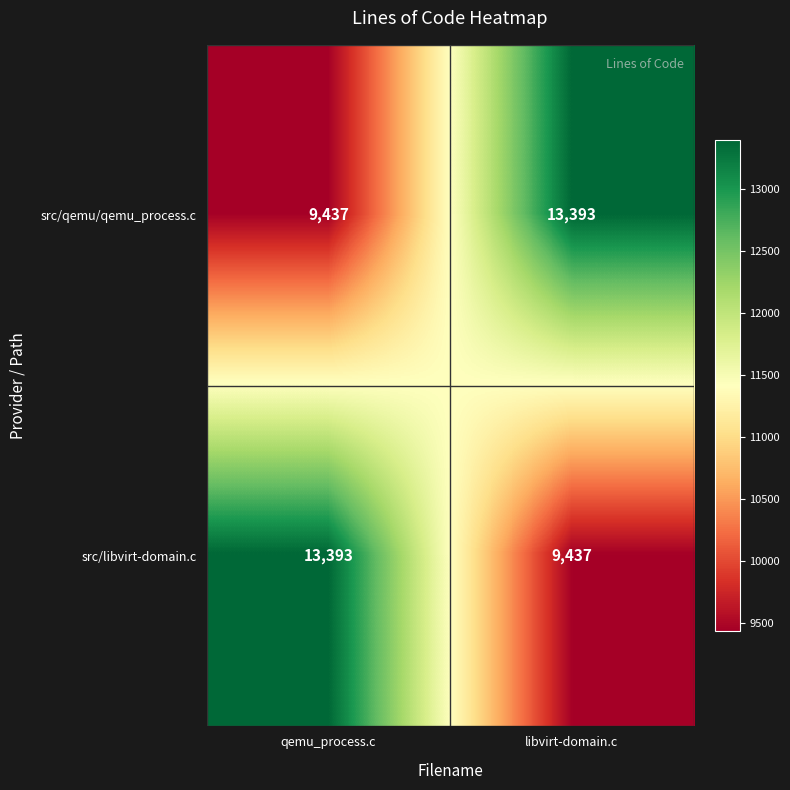

True or false: src/qemu/qemu_process.c has a value of 6075 at qemu_process.c.

False